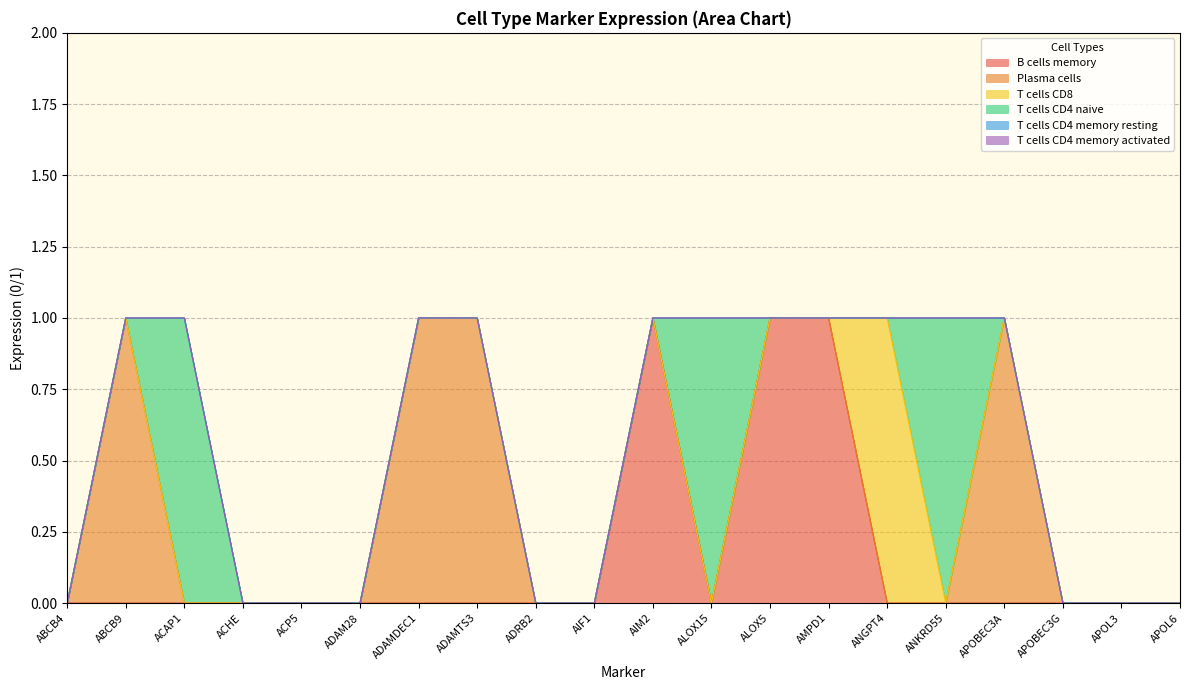

Reading right to left, list all the values displayed in this chart.

B cells memory: 0	0	0	0	0	0	1	1	0	1	0	0	0	0	0	0	0	0	0	0
Plasma cells: 0	0	0	1	0	0	0	0	0	0	0	0	1	1	0	0	0	0	1	0
T cells CD8: 0	0	0	0	0	1	0	0	0	0	0	0	0	0	0	0	0	0	0	0
T cells CD4 naive: 0	0	0	0	1	0	0	0	1	0	0	0	0	0	0	0	0	1	0	0
T cells CD4 memory resting: 0	0	0	0	0	0	0	0	0	0	0	0	0	0	0	0	0	0	0	0
T cells CD4 memory activated: 0	0	0	0	0	0	0	0	0	0	0	0	0	0	0	0	0	0	0	0